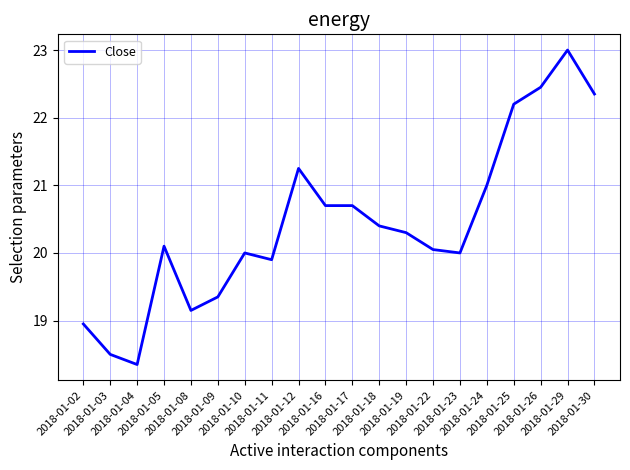

What is the difference between the maximum and minimum values?

4.6